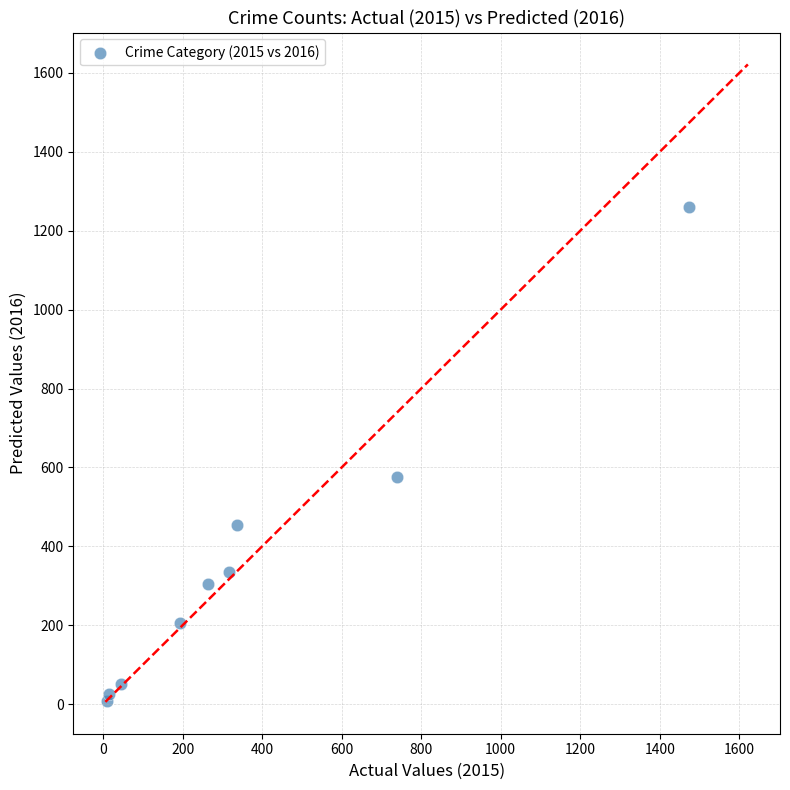

What Y value in the scatter plot is closest to 633?

576